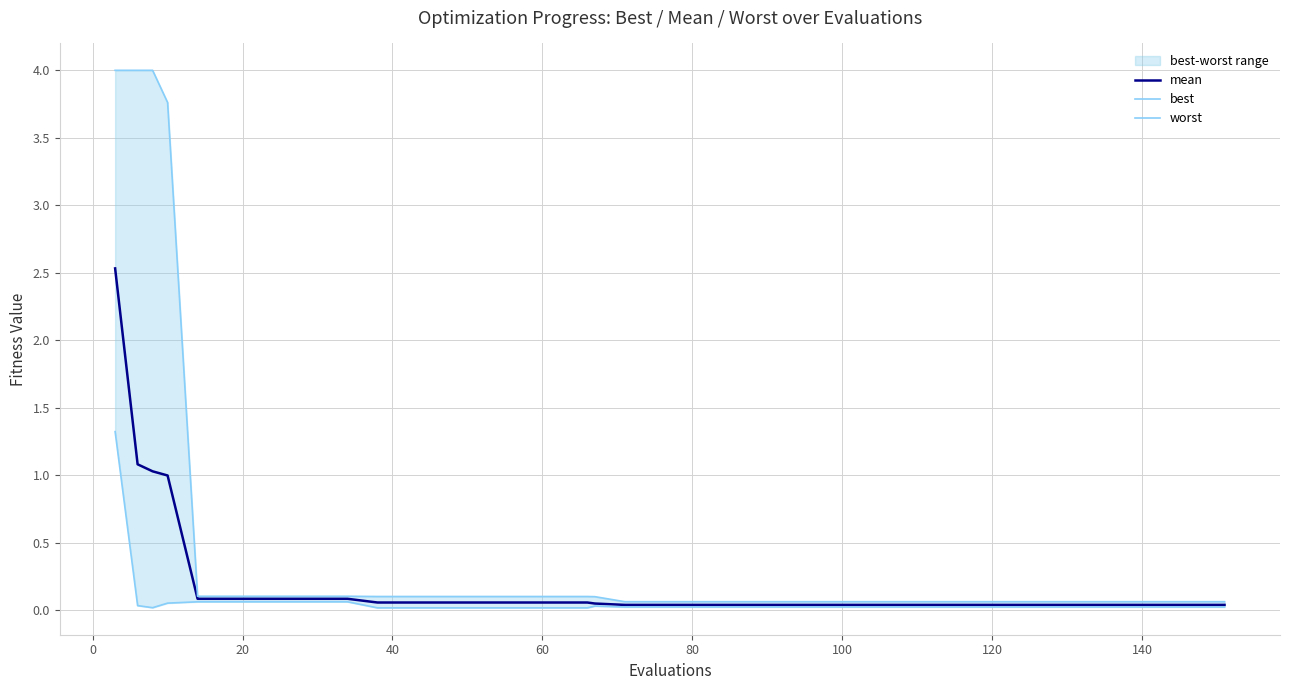

Reading right to left, transcribe all the data shown in this chart.

mean: 0.0	0.0	0.0	0.0	0.0	0.0	0.0	0.0	0.0	0.0	0.0	0.0	0.0	0.0	0.0	0.0	0.0	0.0	0.0	0.0	0.0	0.0	0.1	0.1	0.1	0.1	0.1	0.1	0.1	0.1	0.1	0.1	0.1	0.1	0.1	0.1	1.0	1.0	1.1	2.5
best: 0.0	0.0	0.0	0.0	0.0	0.0	0.0	0.0	0.0	0.0	0.0	0.0	0.0	0.0	0.0	0.0	0.0	0.0	0.0	0.0	0.0	0.0	0.0	0.0	0.0	0.0	0.0	0.0	0.0	0.0	0.1	0.1	0.1	0.1	0.1	0.1	0.1	0.0	0.0	1.3
worst: 0.1	0.1	0.1	0.1	0.1	0.1	0.1	0.1	0.1	0.1	0.1	0.1	0.1	0.1	0.1	0.1	0.1	0.1	0.1	0.1	0.1	0.1	0.1	0.1	0.1	0.1	0.1	0.1	0.1	0.1	0.1	0.1	0.1	0.1	0.1	0.1	3.8	4.0	4.0	4.0